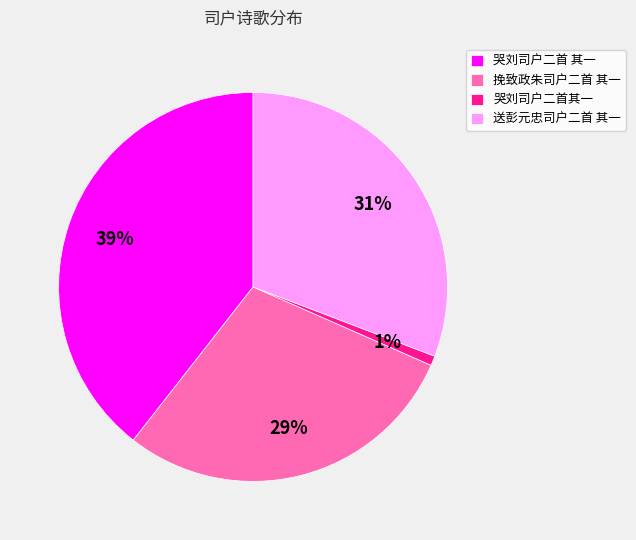

To the nearest percent, what is the difference between the 挽致政朱司户二首 其一 and 哭刘司户二首 其一 slice percentages?

10%